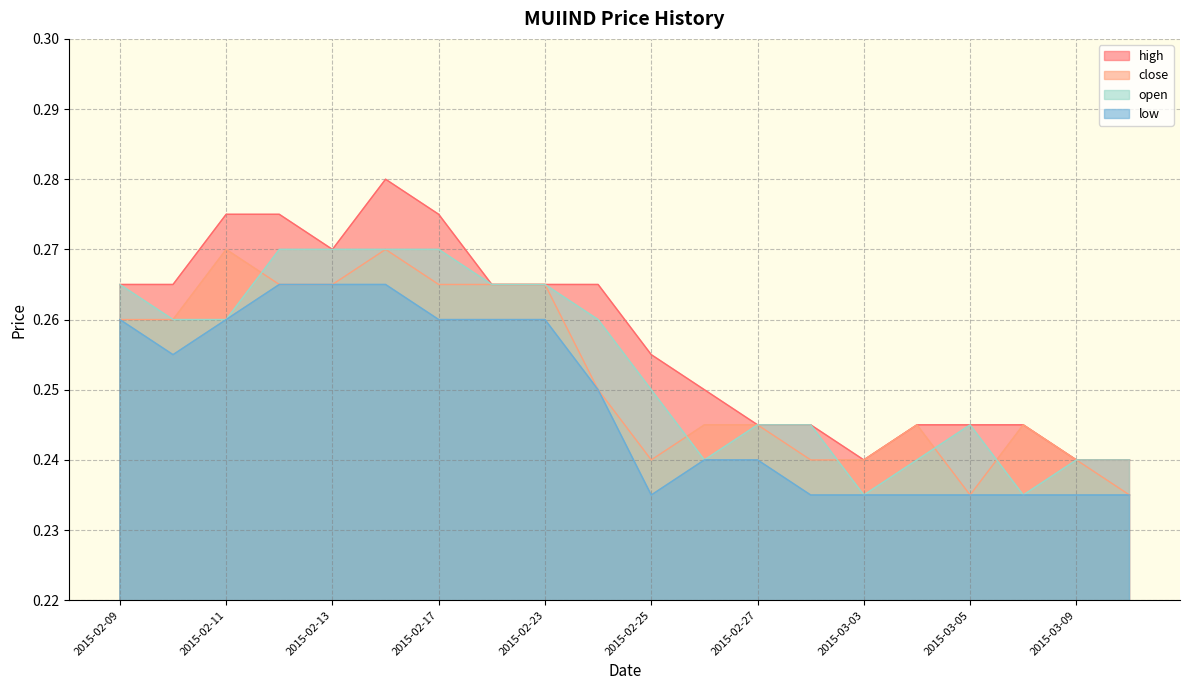

True or false: close has a value of 0.4 at 2015-02-26.

False